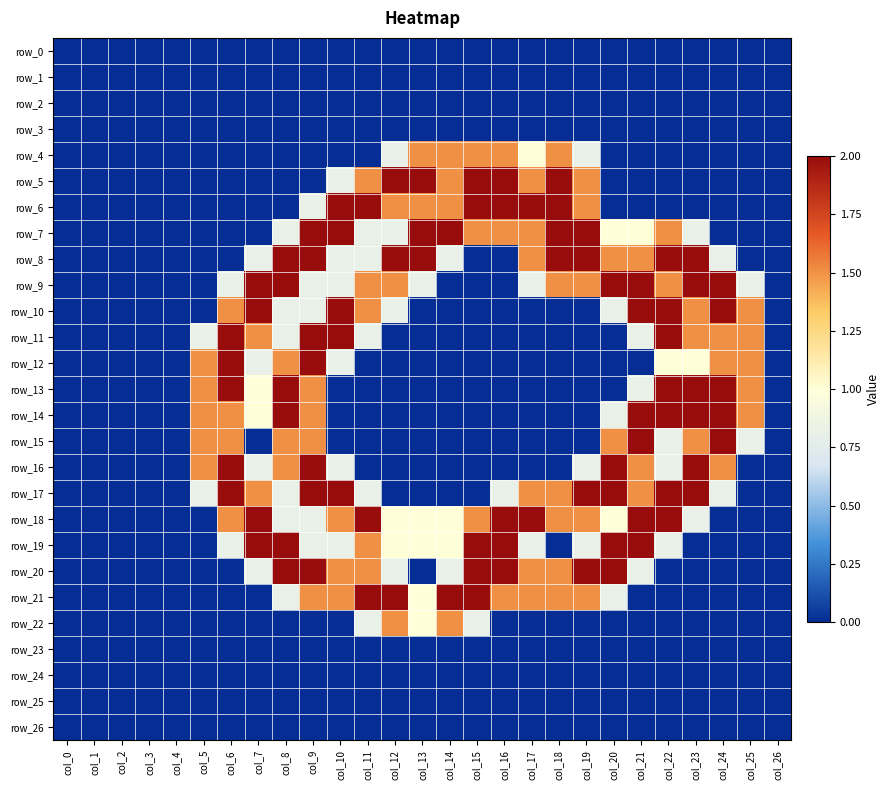

At how many categories does at least one series exceed 1?

21